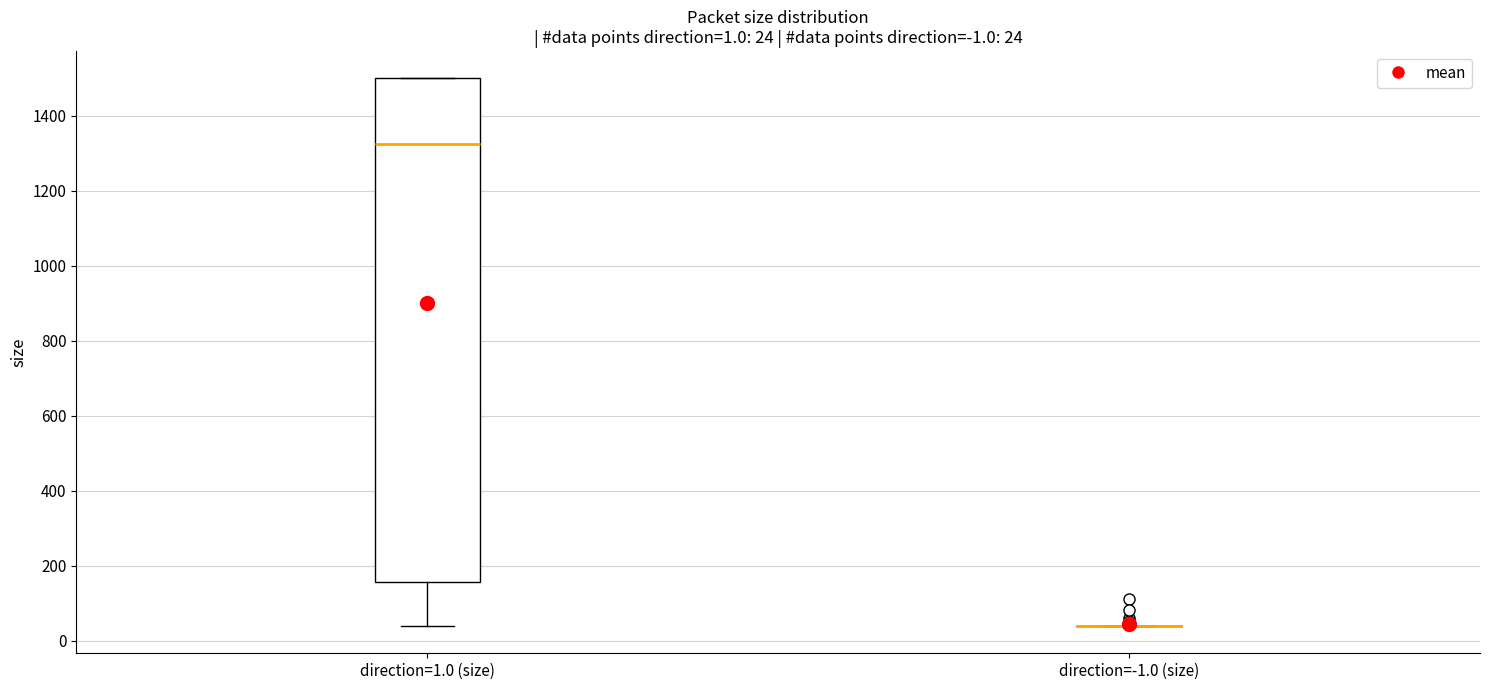

Comparing the boxes themselves (not the whiskers), which one is the tallest?

direction=1.0 (size)